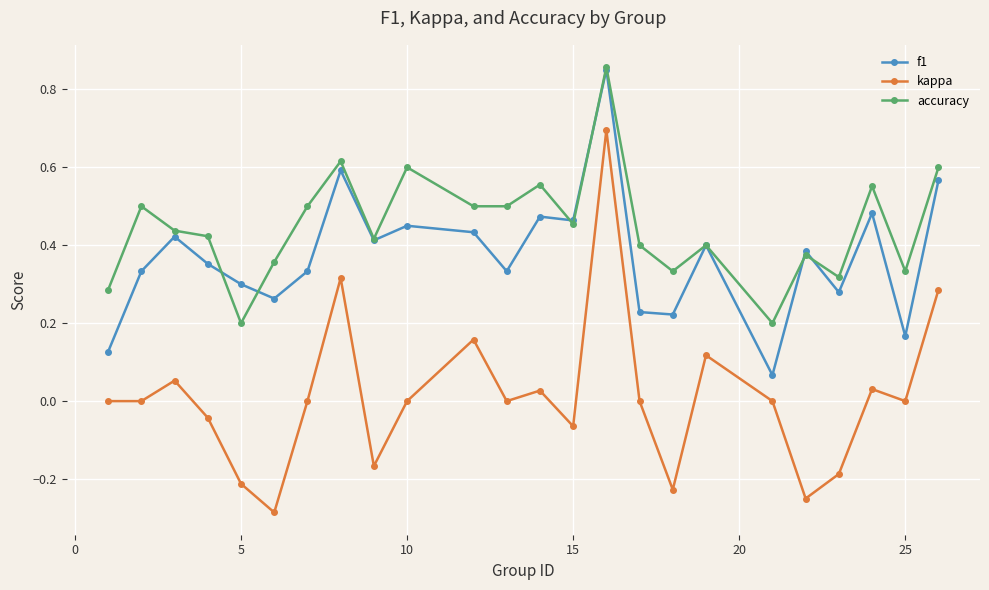

Which series has the largest range (max minus min)?

kappa